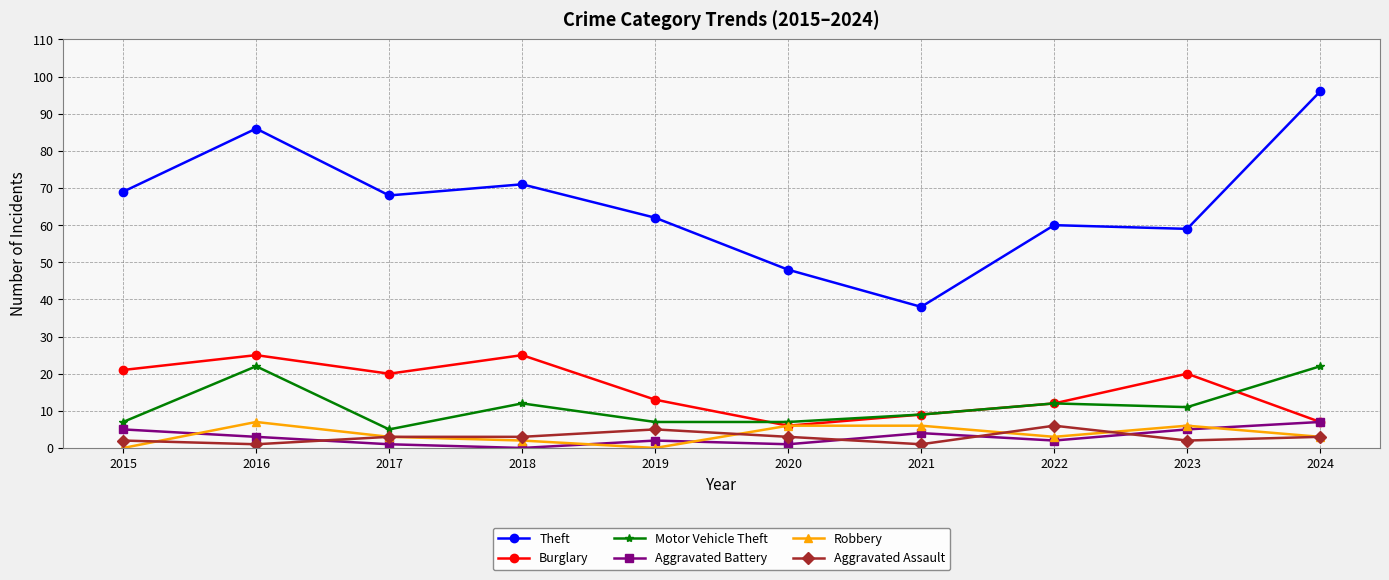

Is the value of Aggravated Assault at 2022 greater than the value of Burglary at 2021?

No